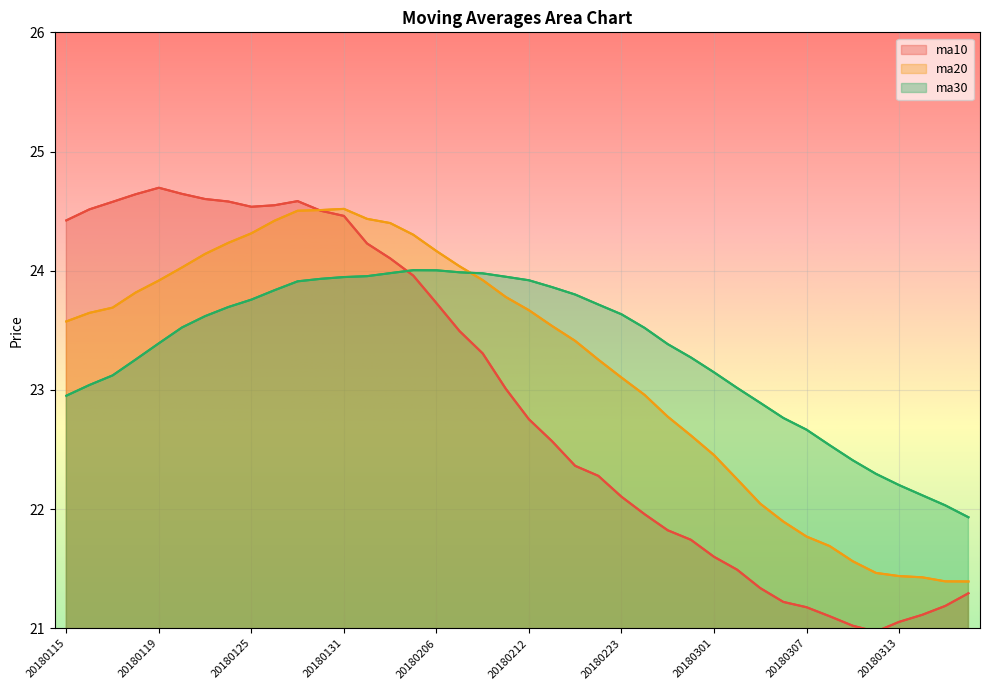

How many values in the ma10 series exceed 23?

20